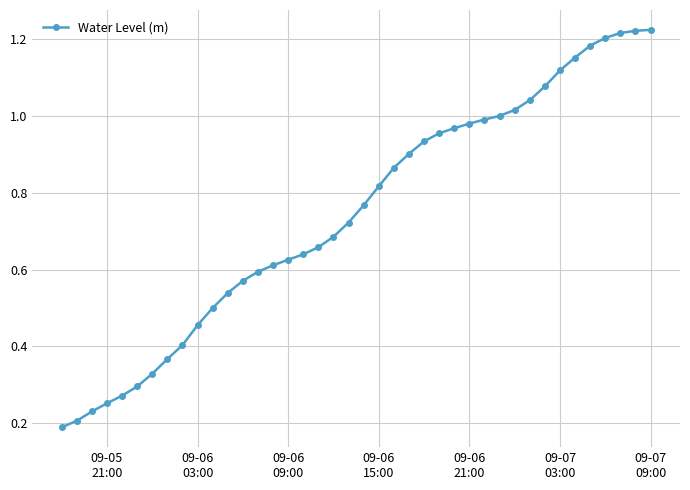

How many categories are shown in the chart?

40